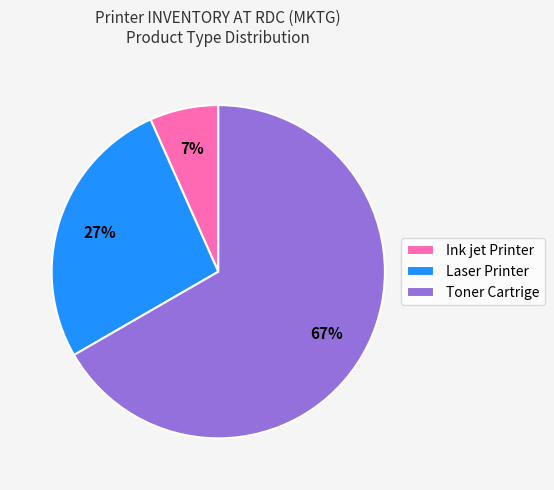

How many segments does this pie chart have?

3